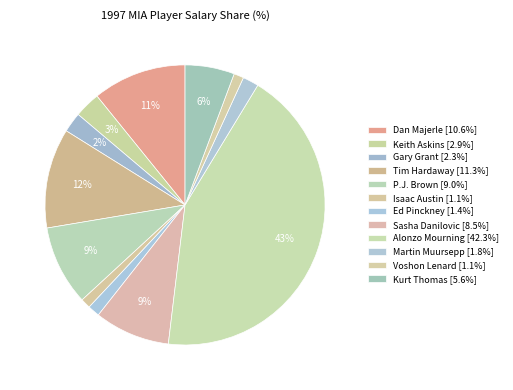

Count the number of slices in the pie.

12